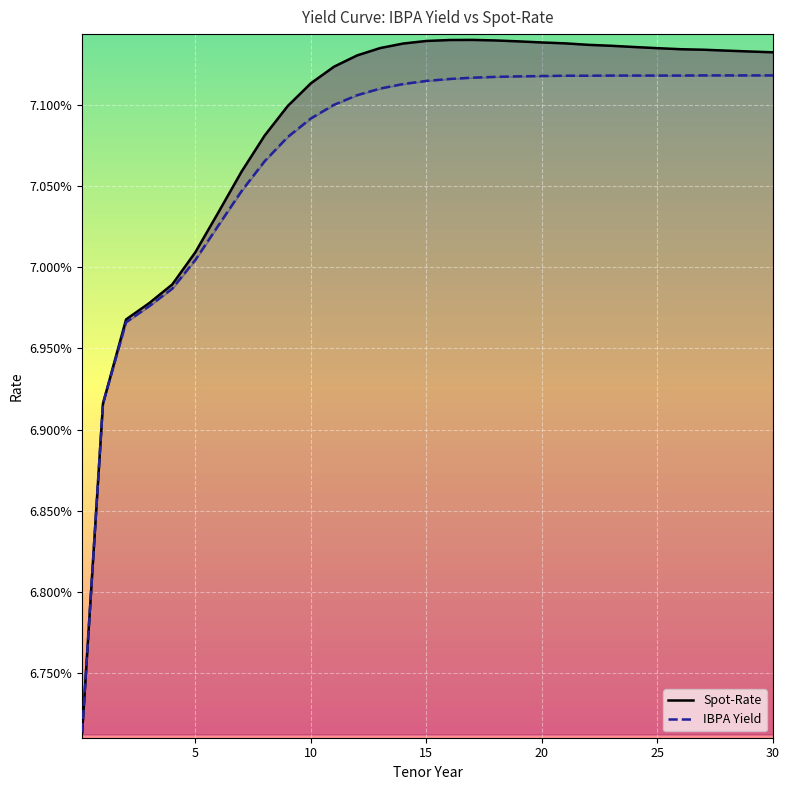

How many lines are shown in the chart?

2